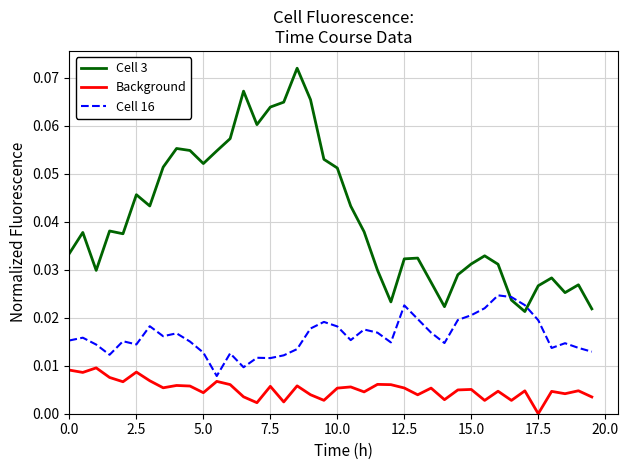

True or false: Cell 3 and Background intersect in this chart.

False